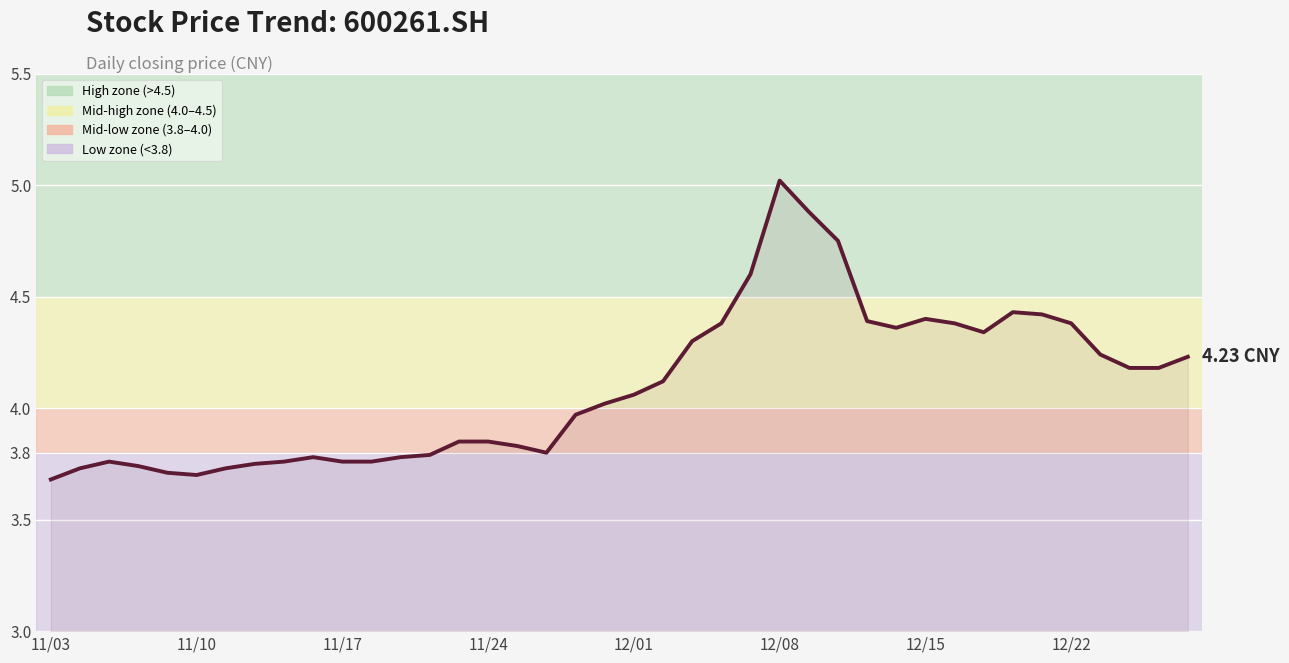

What is the difference between the maximum and minimum values?

1.3